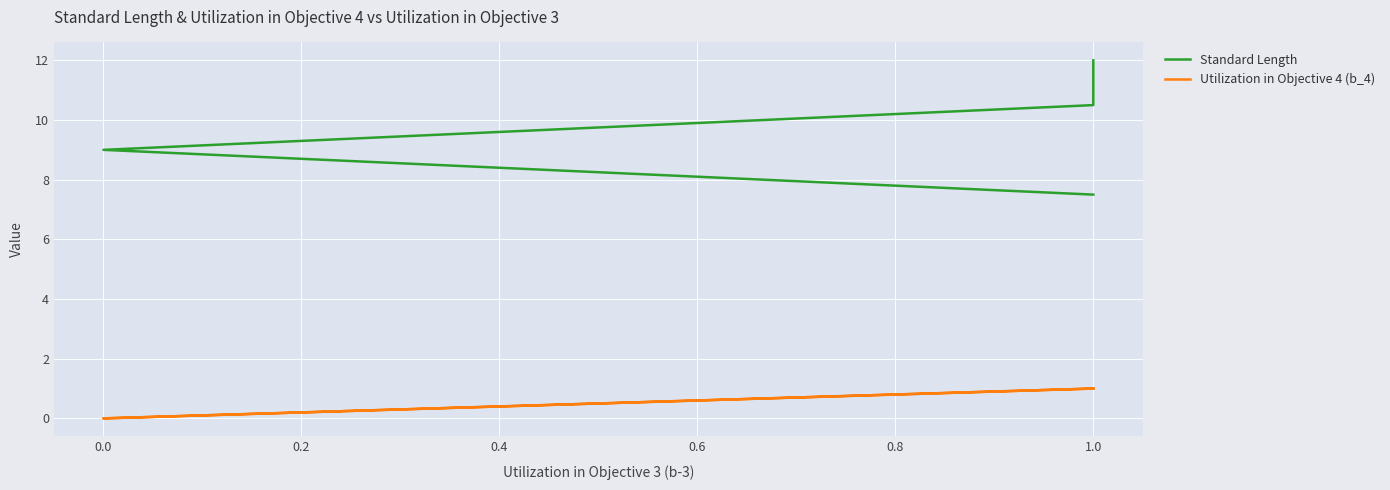

What is the label of the 3rd point from the left?

1.0